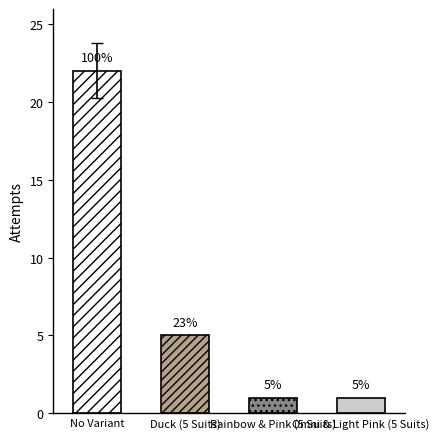

Is it true that the value at Duck (5 Suits) is 5?

True